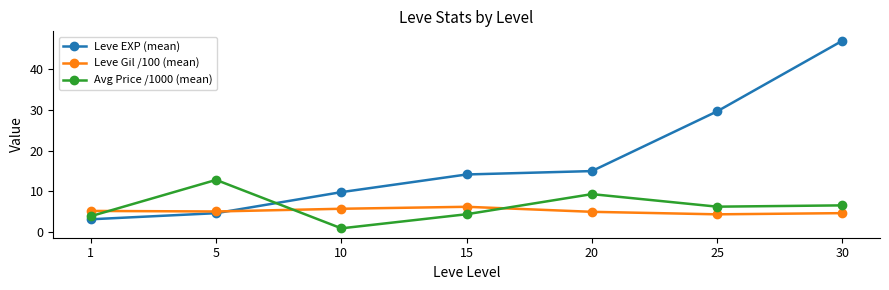

What is the difference between the highest and lowest values at 15?

9.8